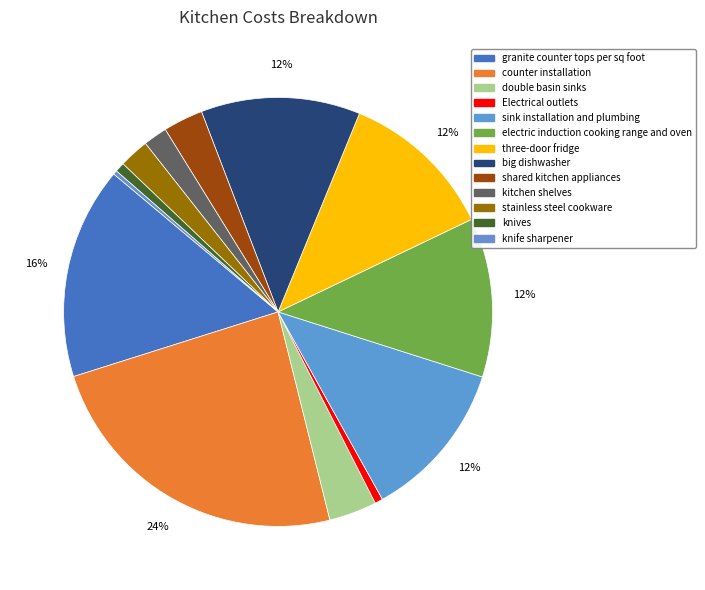

How many slices are in this pie chart?

13